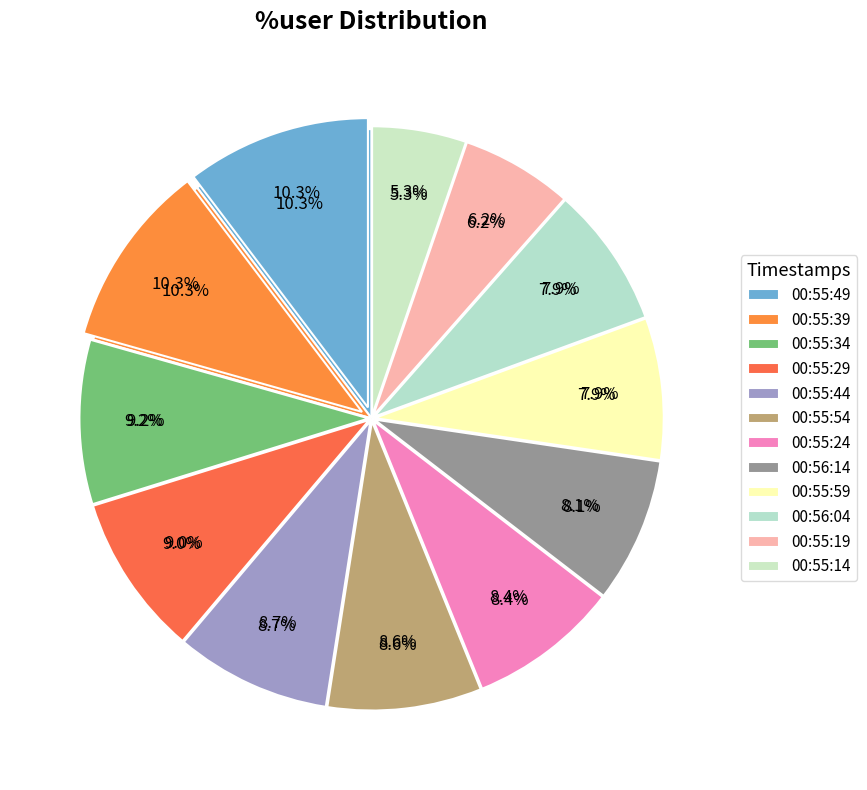

To the nearest percent, what portion does 00:55:19 represent?

6%